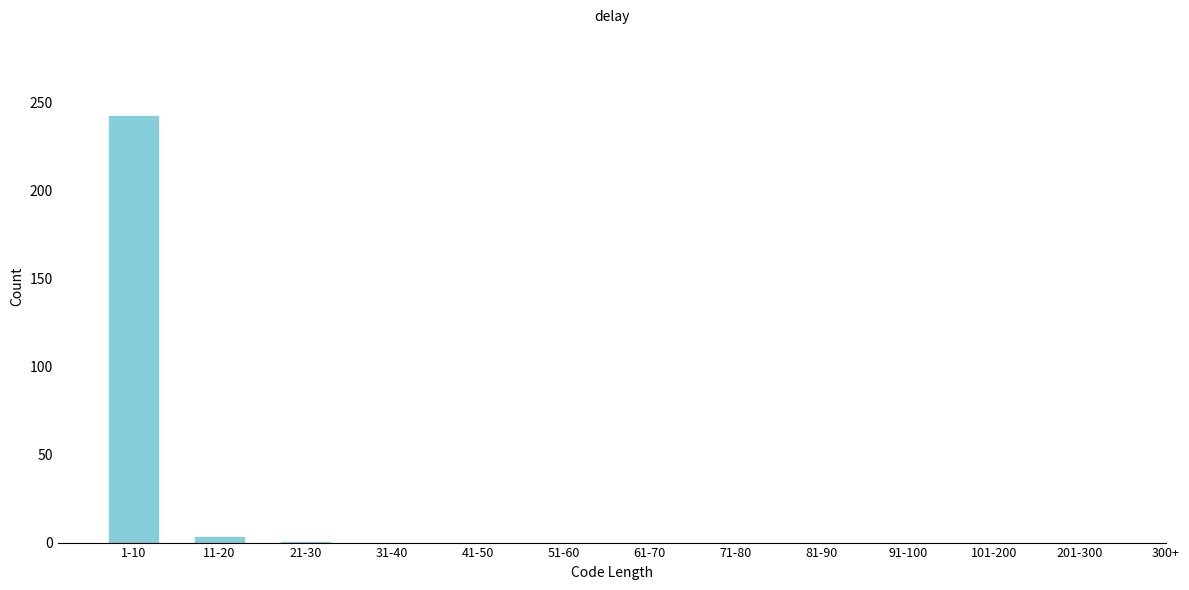

What is the maximum value shown in the chart?

243